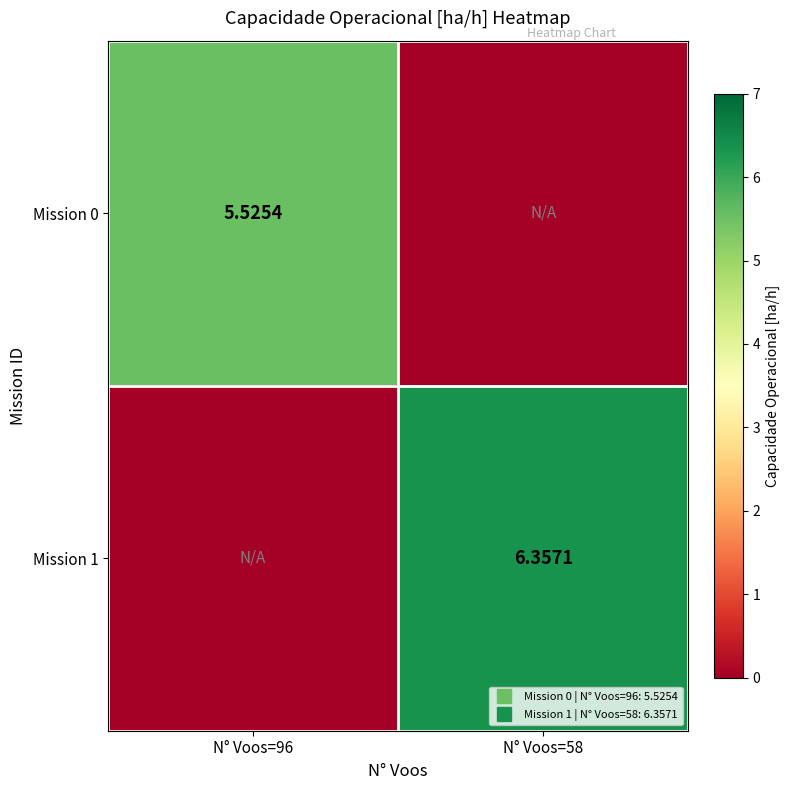

At which label does Mission 0 first exceed 5?

N° Voos=96